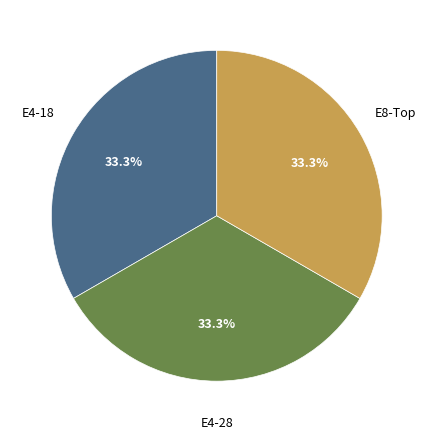

Does any single category account for the majority?

No